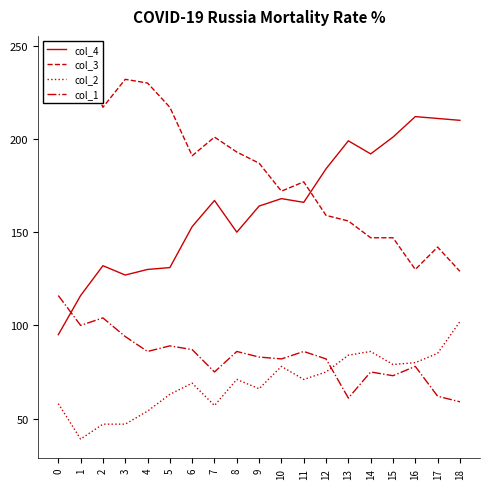

What is the total value across all series at 8?

500